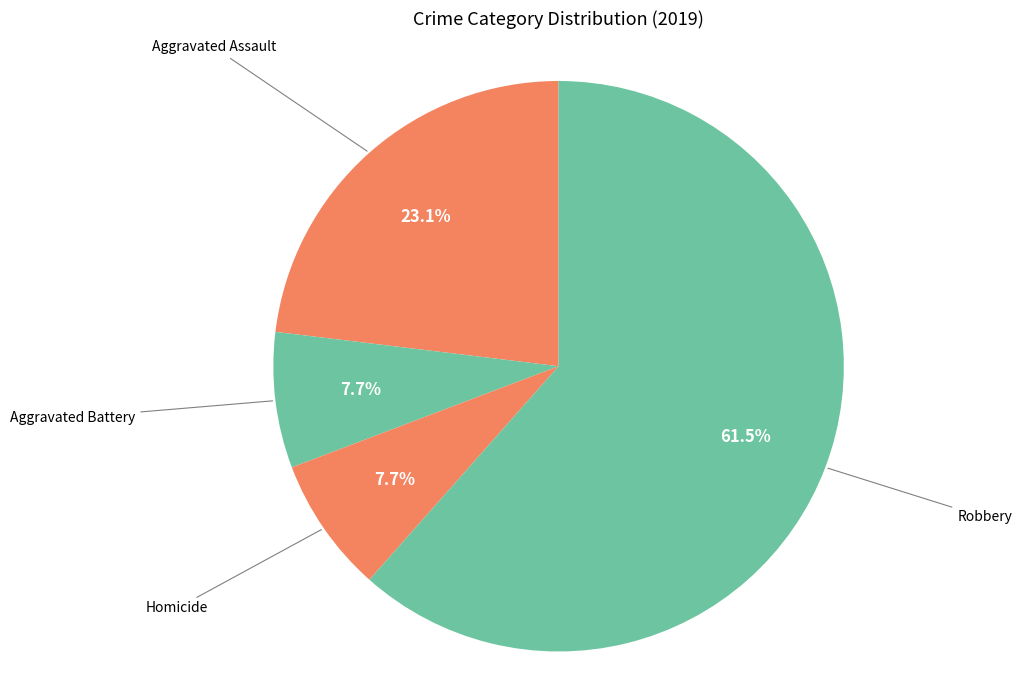

Combined, what portion of the pie is Aggravated Battery and Robbery?

69.2%